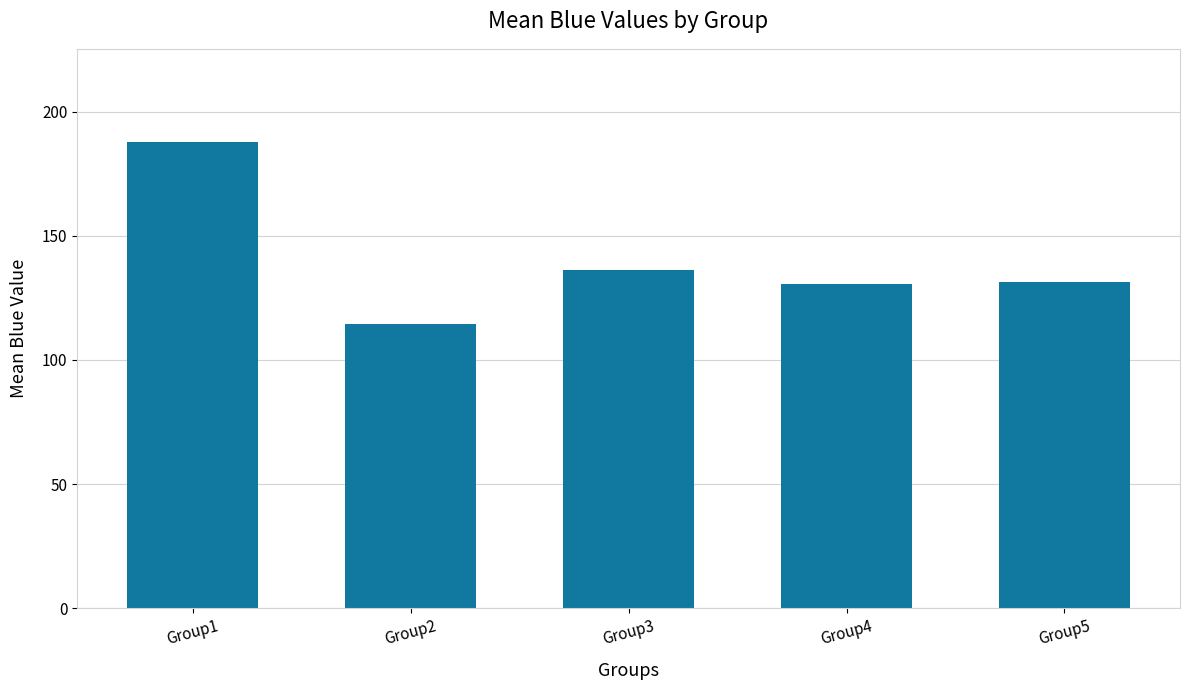

The value at Group4 is 130.8. True or false?

True